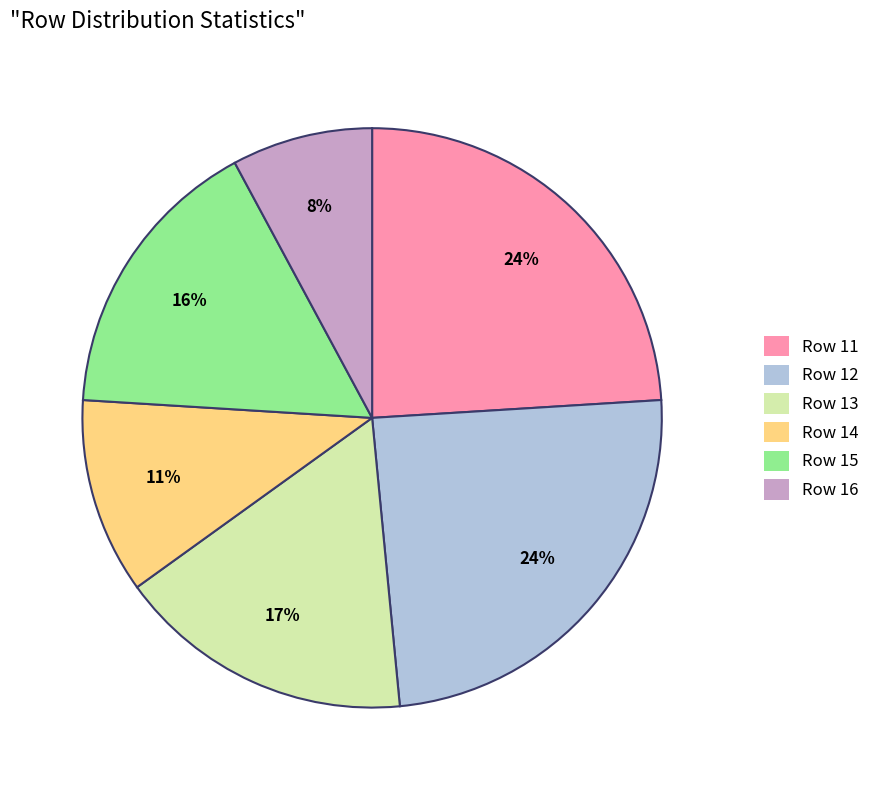

To the nearest percent, what is the combined percentage of Row 15 and Row 13?

33%